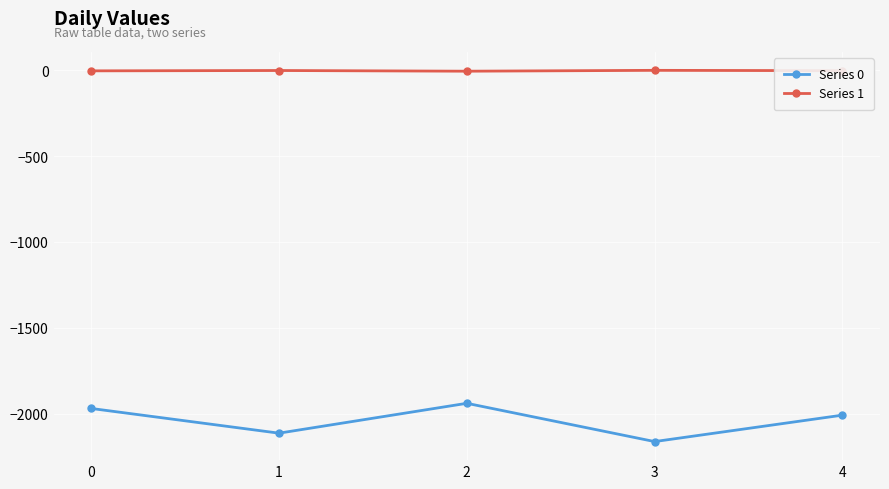

Count the number of data series in this chart.

2